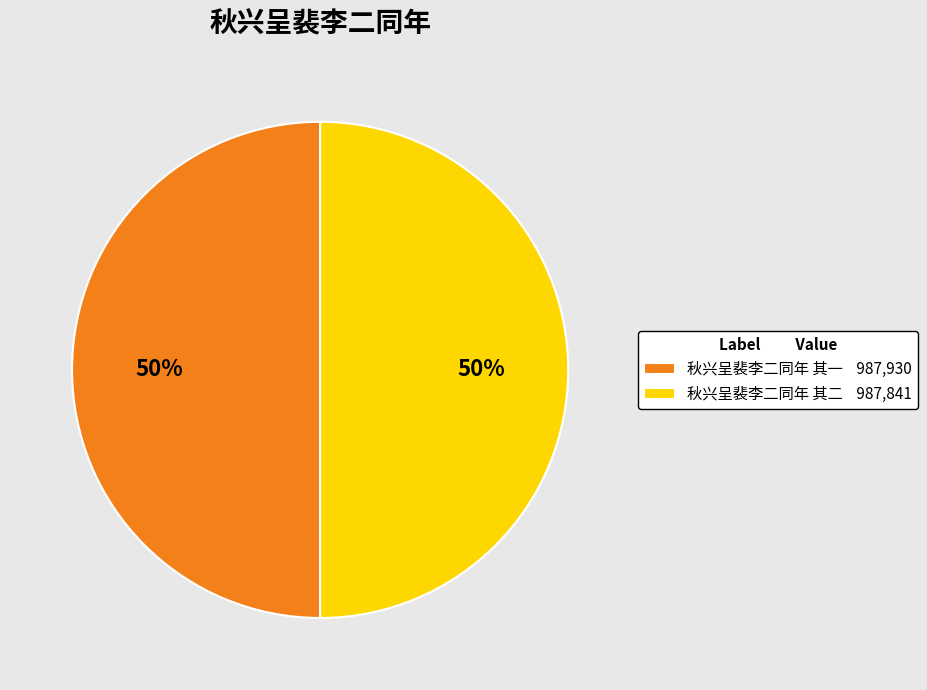

What is the ratio of the value at 秋兴呈裴李二同年 其二 987,841 to the value at 秋兴呈裴李二同年 其一 987,930?

1.0